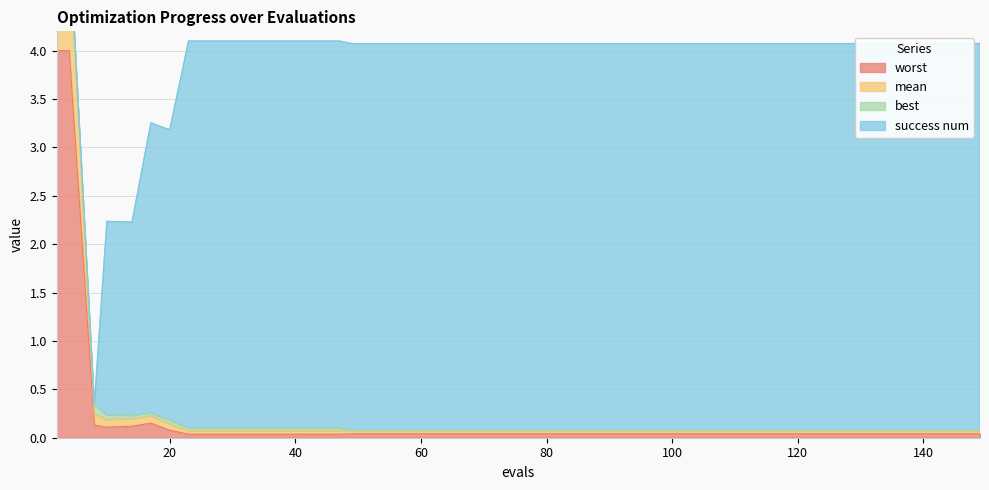

At which category is the sum across all series the highest?

2